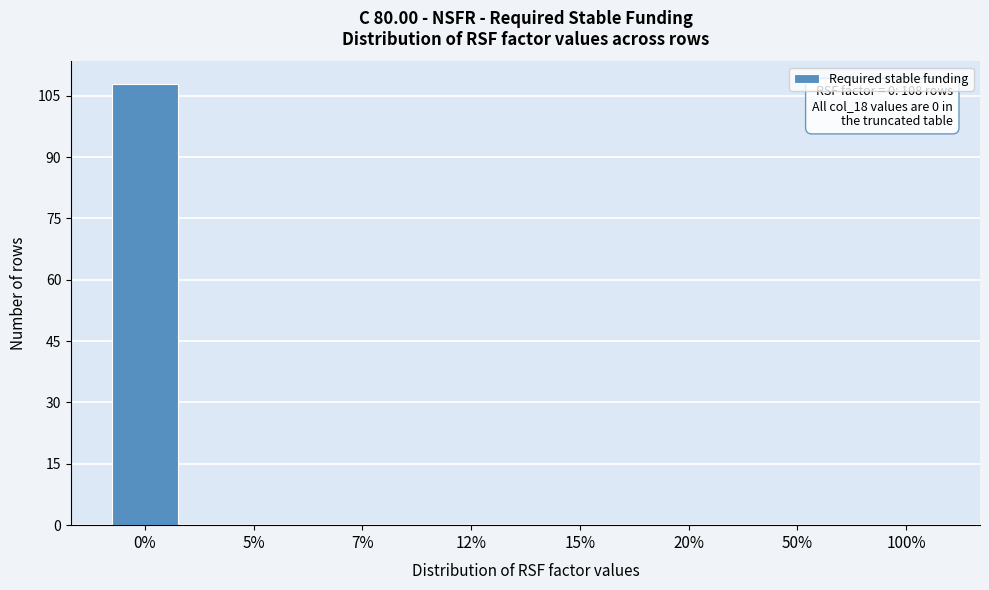

Reading left to right, extract all data points from this chart.

0%=108	5%=0	7%=0	12%=0	15%=0	20%=0	50%=0	100%=0